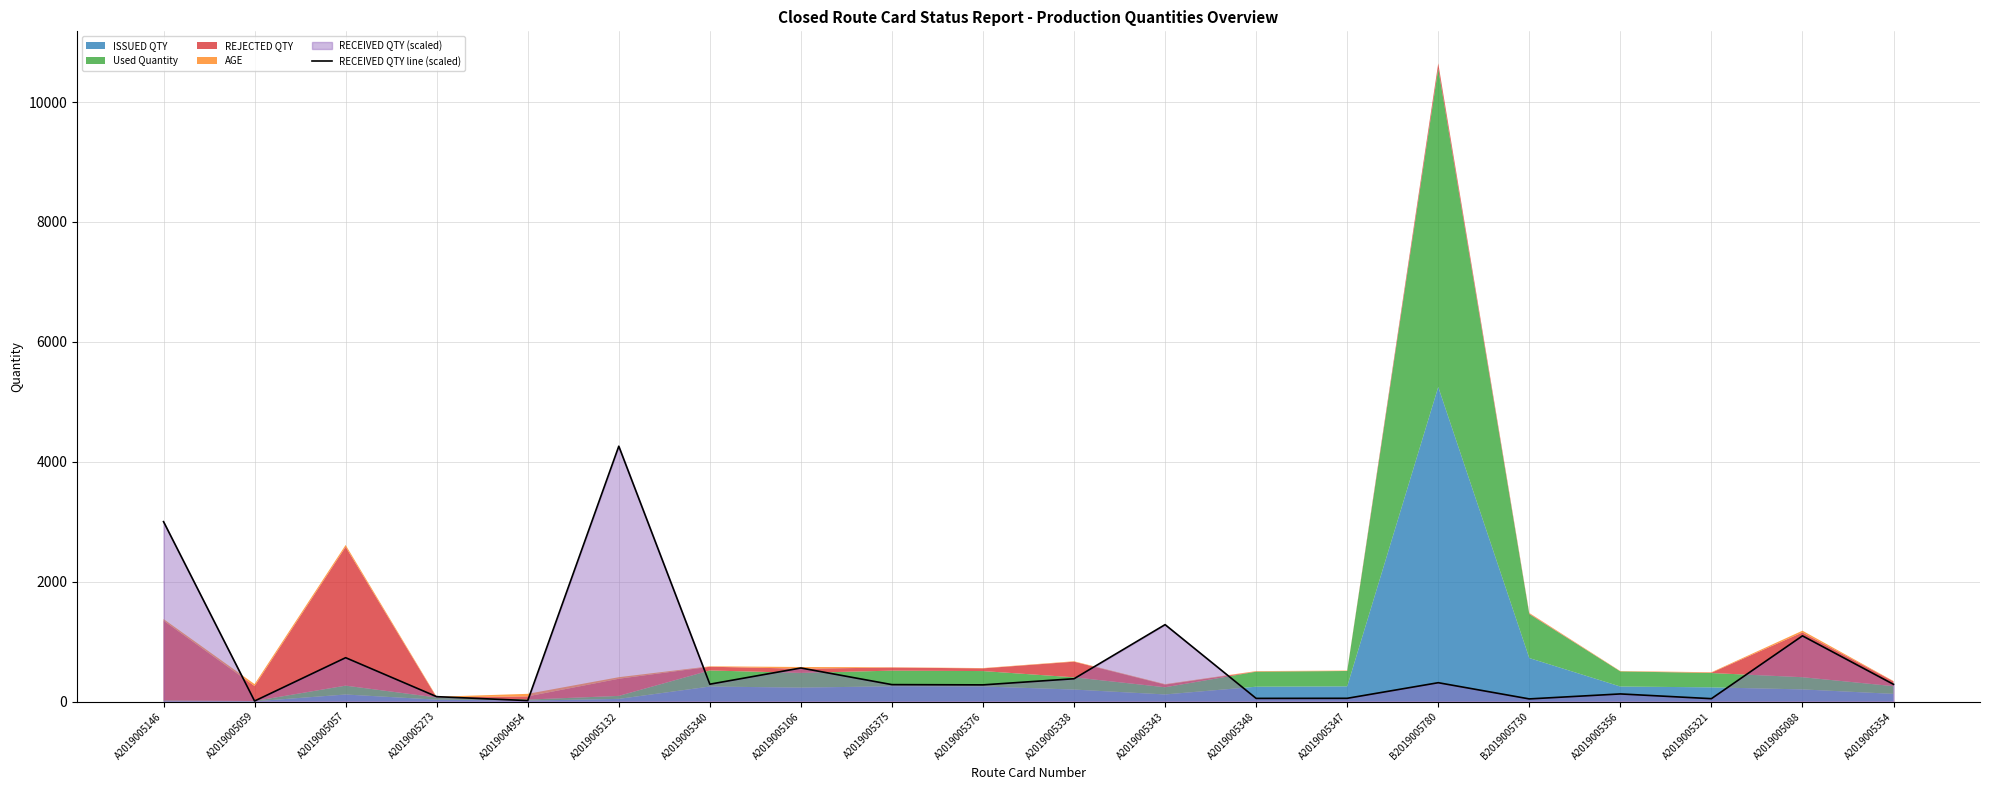

What is the difference between the maximum and second lowest values?

4243.3